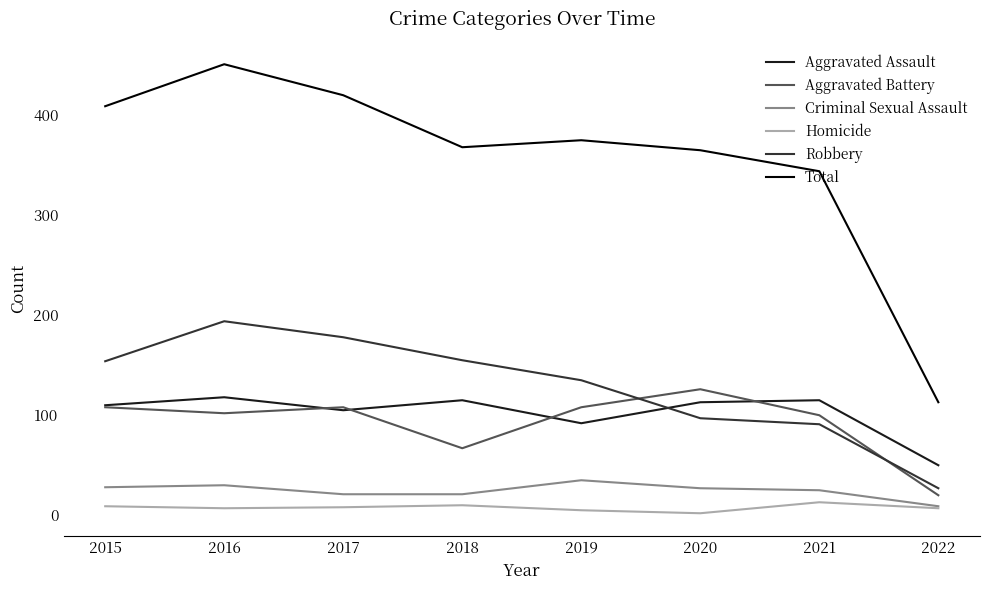

Is it true that Total equals 409 at 2015?

True